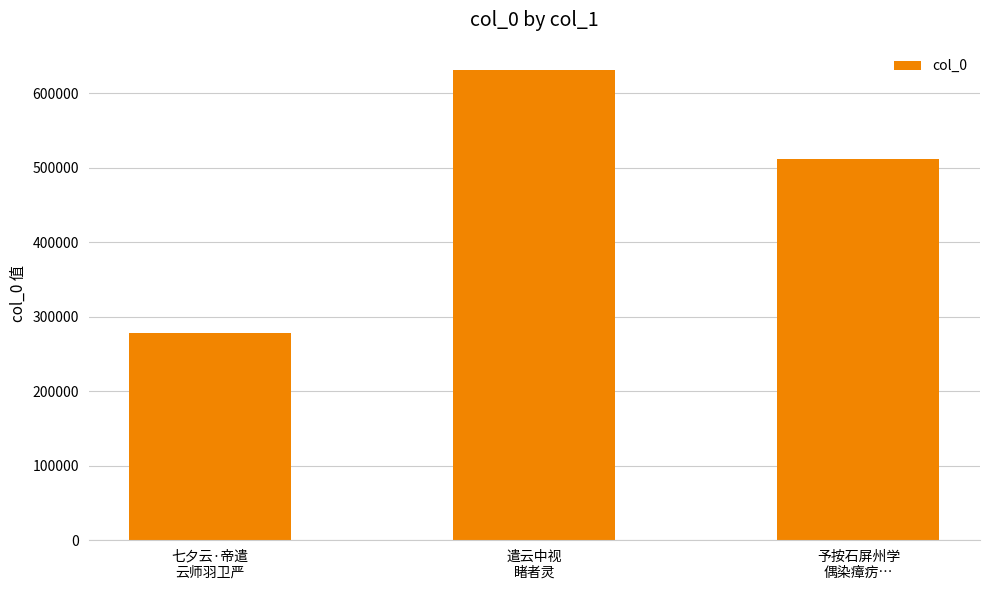

Reading left to right, list all the values displayed in this chart.

278045	630623	512238